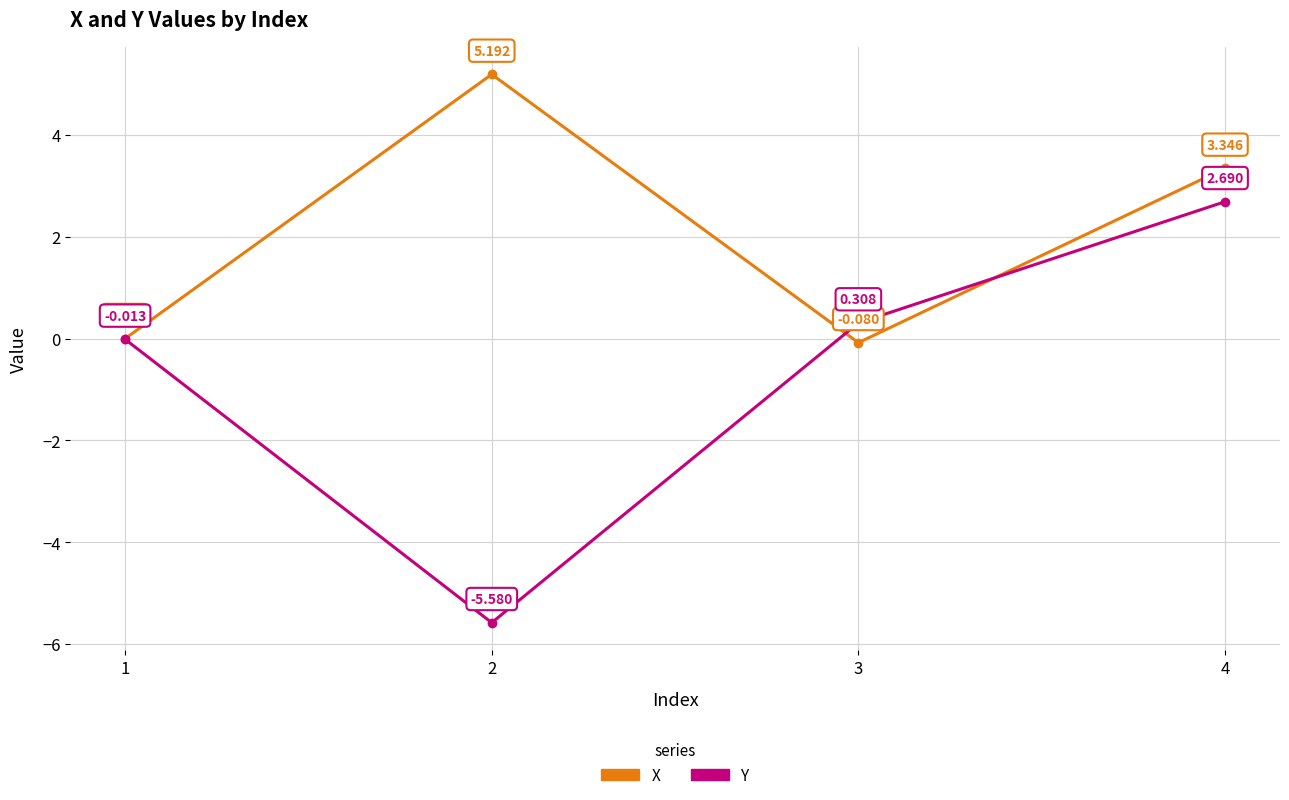

Rank the series at 3 from highest to lowest value.

Y, X